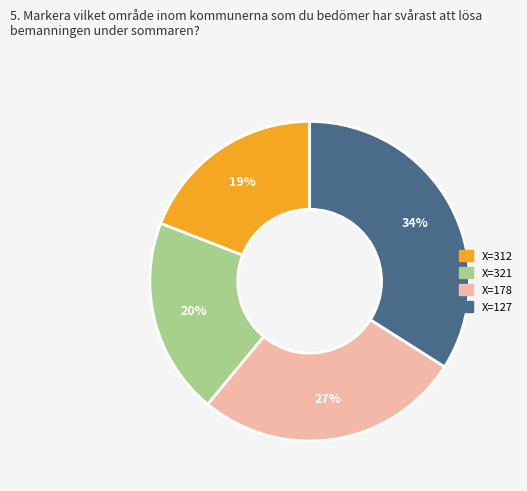

To the nearest percent, what is the combined percentage of X=321 and X=178?

47%